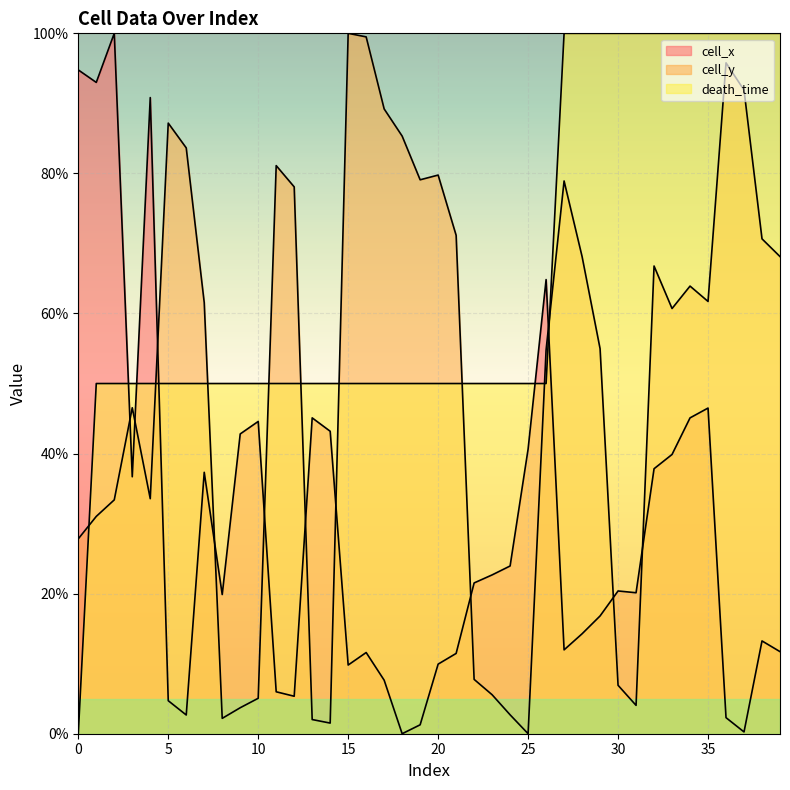

Reading right to left, list all the values displayed in this chart.

cell_x: 11.7	13.2	0.3	2.3	46.5	45.1	39.9	37.8	20.1	20.4	16.8	14.3	12.0	64.8	40.6	23.9	22.7	21.5	11.5	9.9	1.3	0.0	7.6	11.6	9.8	43.2	45.1	5.4	6.0	44.6	42.8	19.9	37.3	2.7	4.7	90.8	36.7	100.0	93.0	94.8
cell_y: 68.1	70.7	91.9	95.8	61.7	63.9	60.7	66.8	4.0	6.9	55.0	68.1	78.9	54.8	0.0	2.7	5.6	7.8	71.2	79.8	79.1	85.3	89.2	99.5	100.0	1.5	2.0	78.1	81.1	5.1	3.7	2.2	61.6	83.6	87.2	33.6	46.5	33.4	31.0	27.8
death_time: 100.0	100.0	100.0	100.0	100.0	100.0	100.0	100.0	100.0	100.0	100.0	100.0	100.0	50.0	50.0	50.0	50.0	50.0	50.0	50.0	50.0	50.0	50.0	50.0	50.0	50.0	50.0	50.0	50.0	50.0	50.0	50.0	50.0	50.0	50.0	50.0	50.0	50.0	50.0	0.0